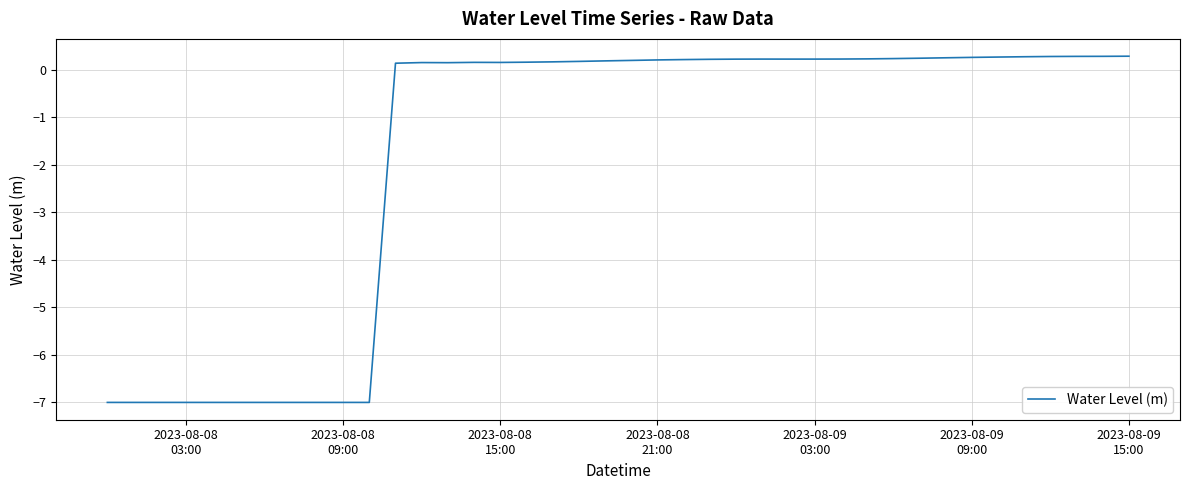

How many values exceed 0?

29